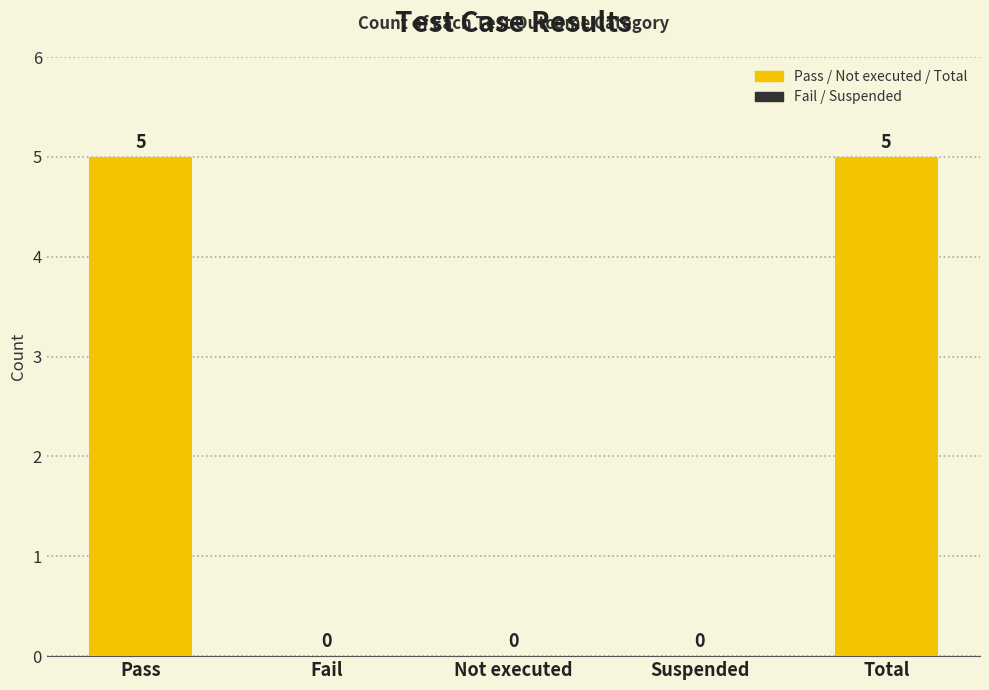

Between Not executed and Suspended, which is larger?

Not executed